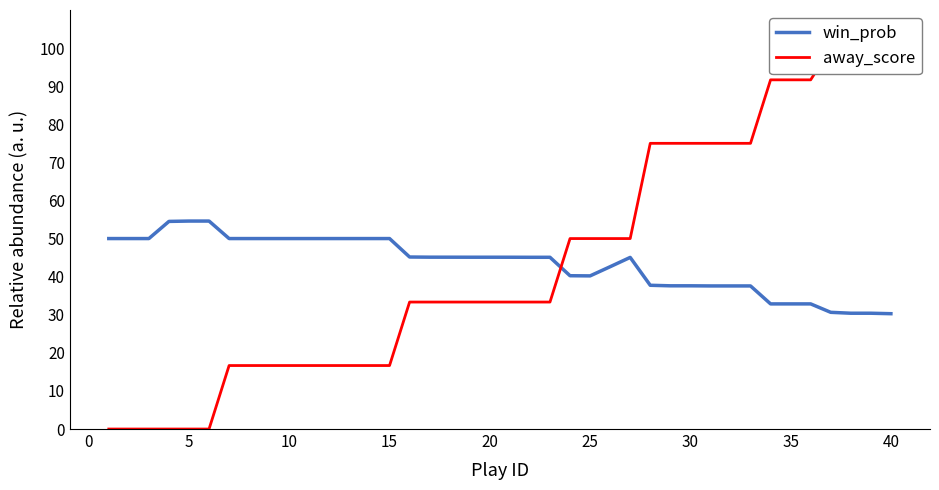

Which series has the widest spread of values?

away_score